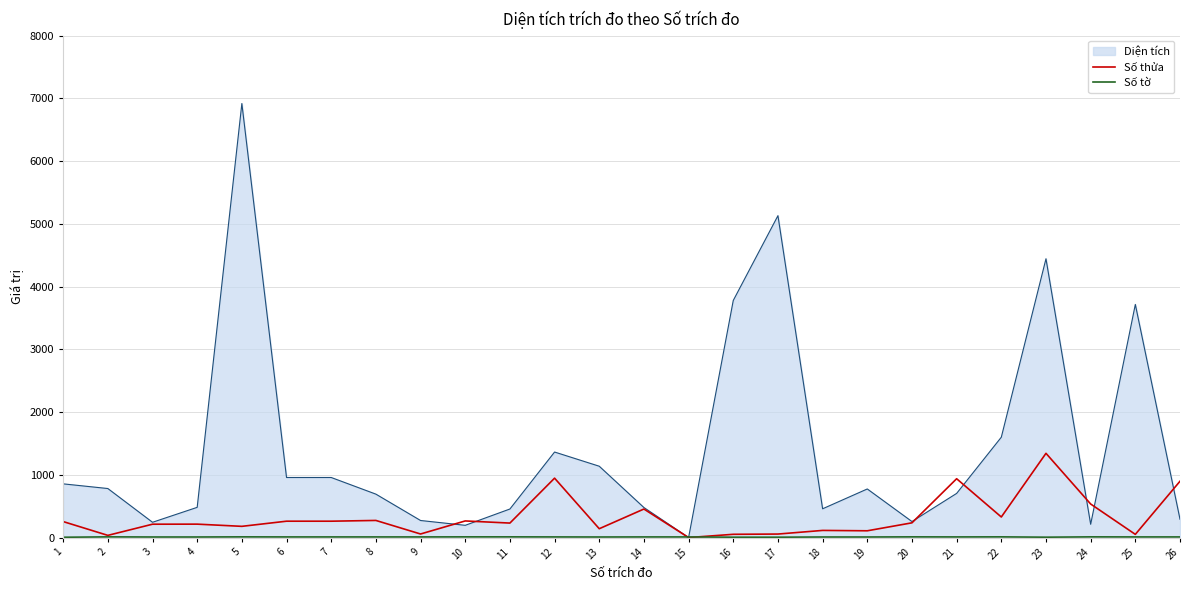

At which category is the sum across all series the highest?

5